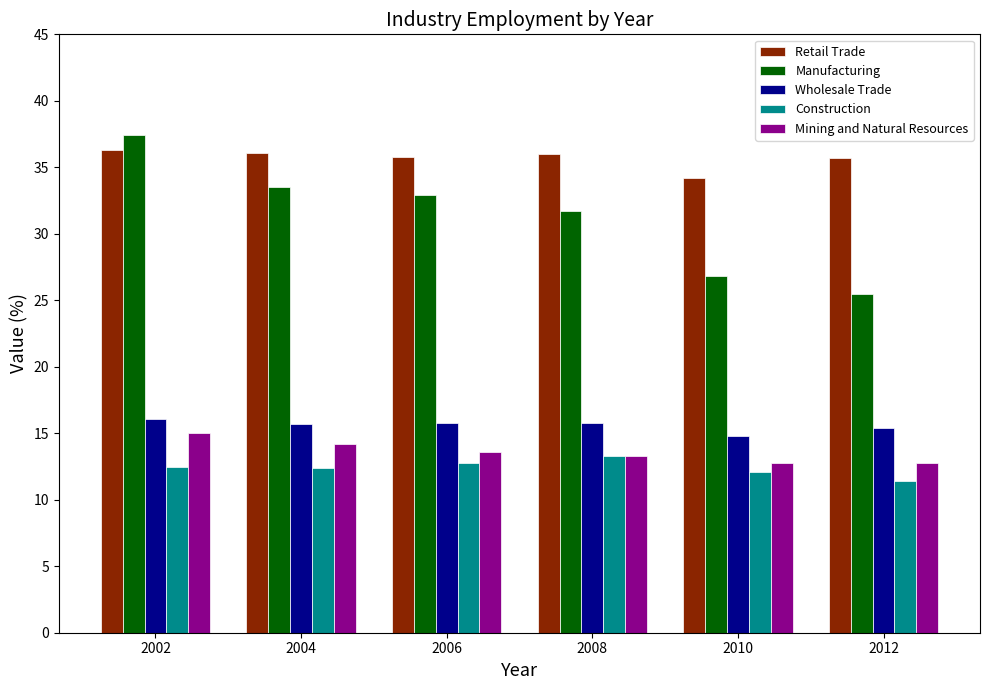

What is the sum of the Construction values at 2008 and 2002?

25.8